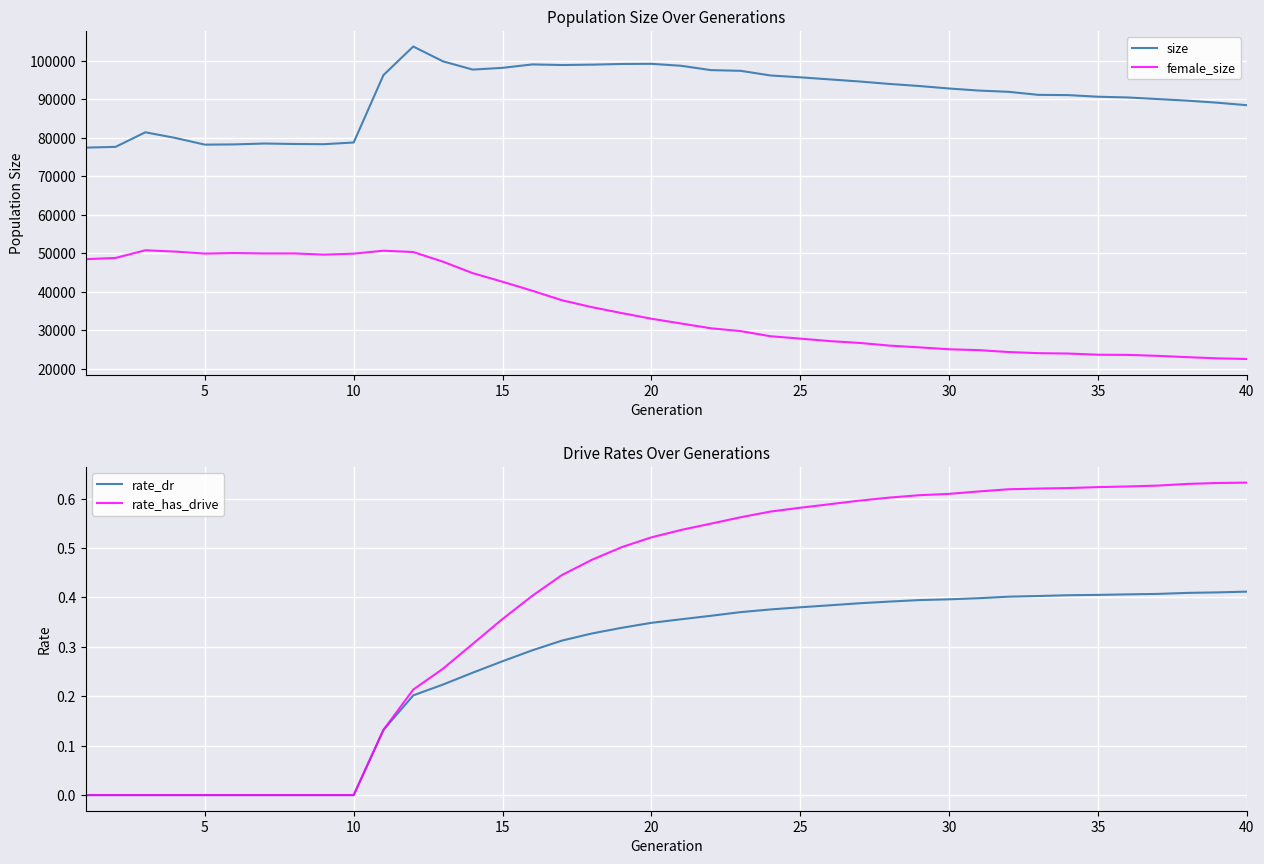

True or false: size and female_size cross at least once.

False